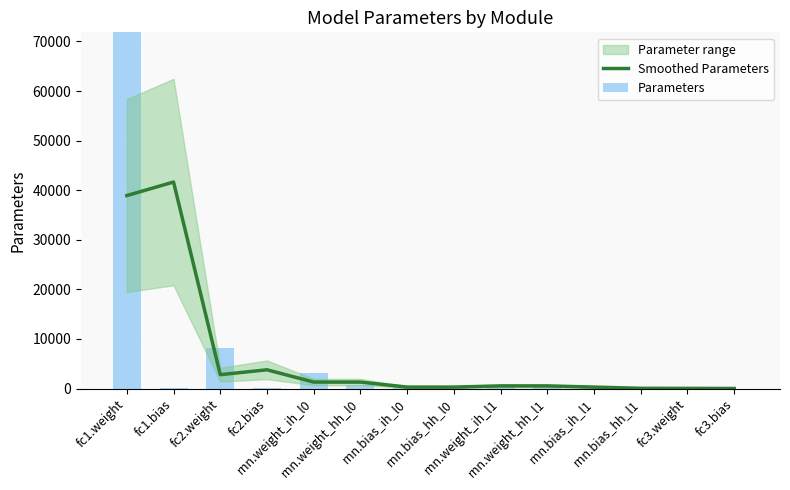

At which label does Smoothed Parameters first exceed 528?

fc1.weight